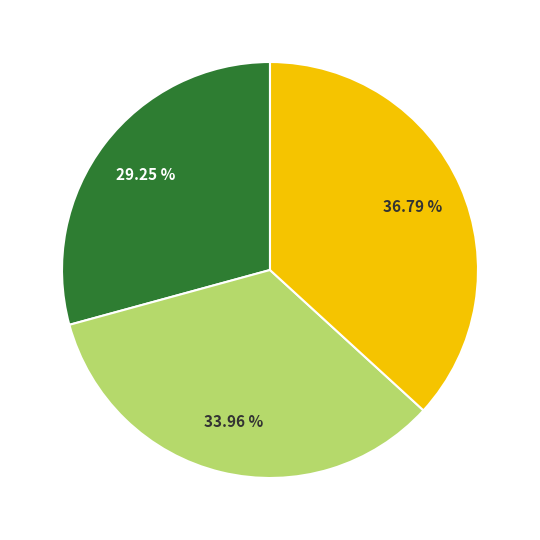

Does any single category account for the majority?

No